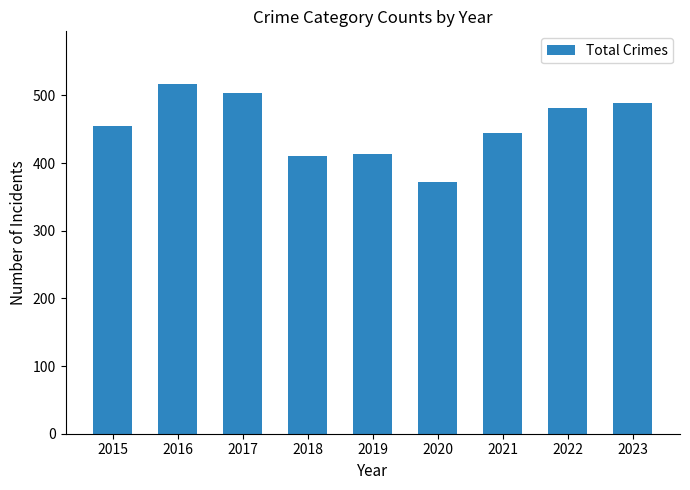

How many values are below 455?

4